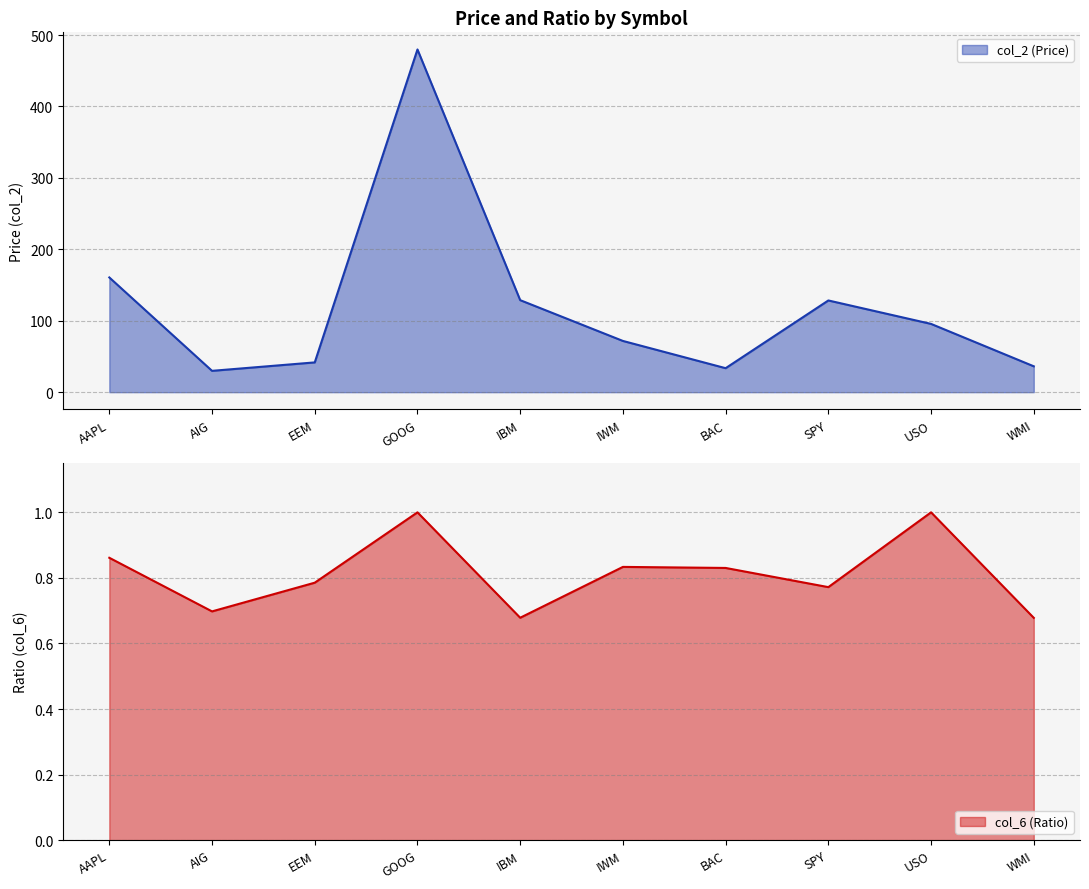

What is the approximate value of col_6 at BAC?

0.8